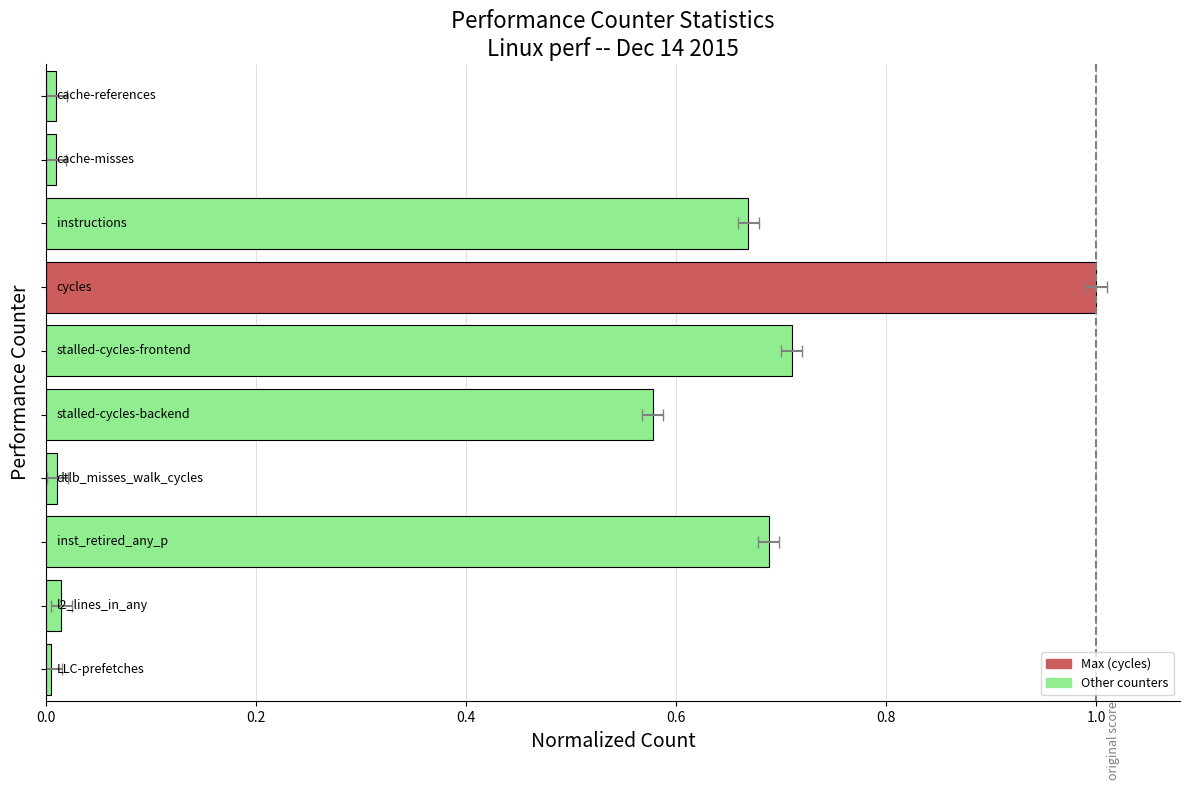

Reading left to right, what are all the values shown in this chart?

0.0	0.0	0.7	1.0	0.7	0.6	0.0	0.7	0.0	0.0